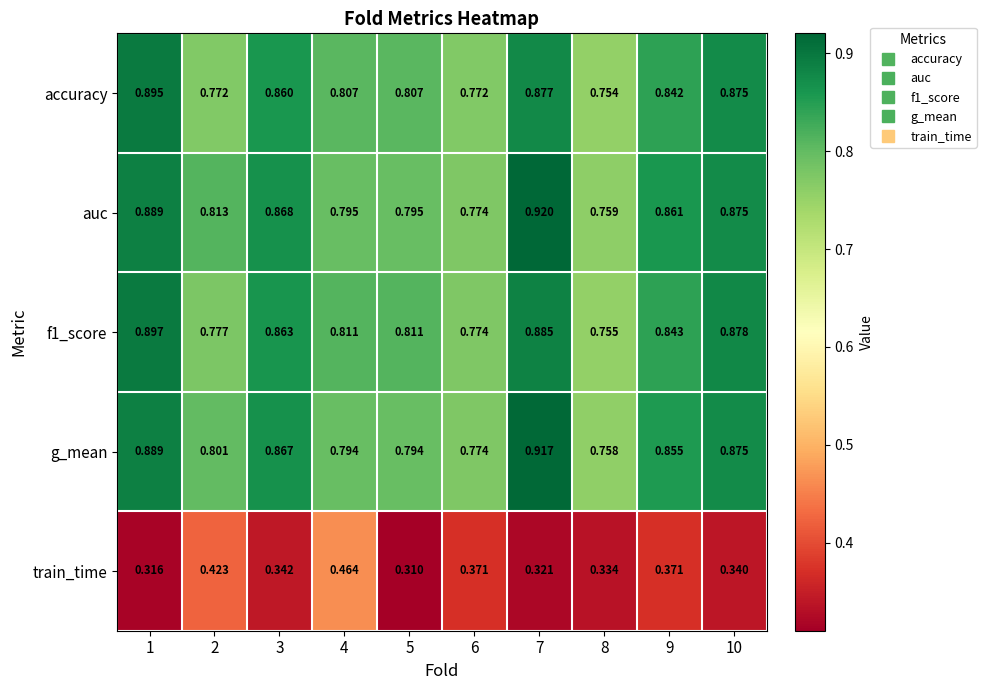

Which series has the widest spread of values?

auc